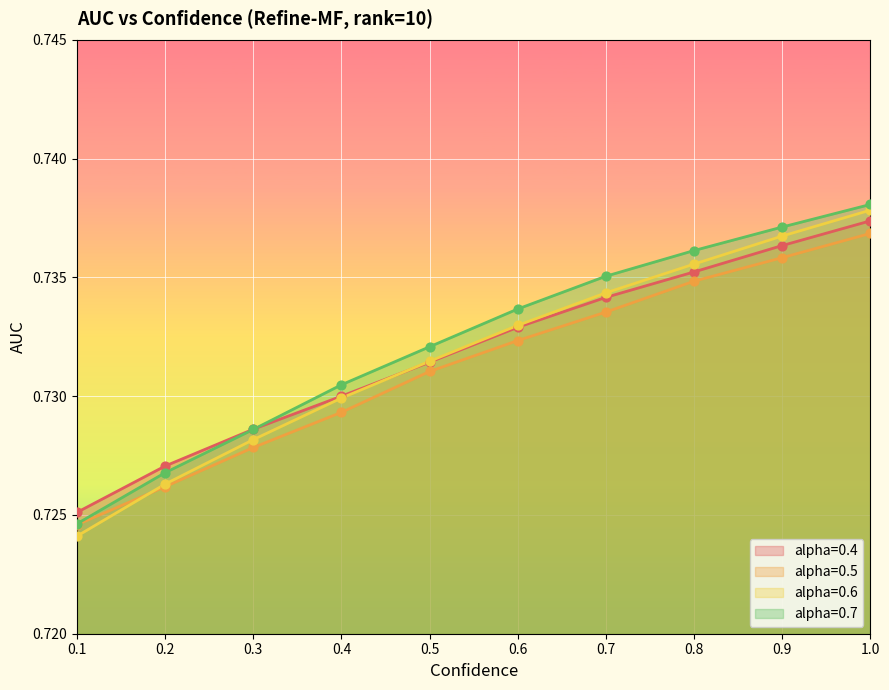

Which series has the largest total across all categories?

alpha=0.7